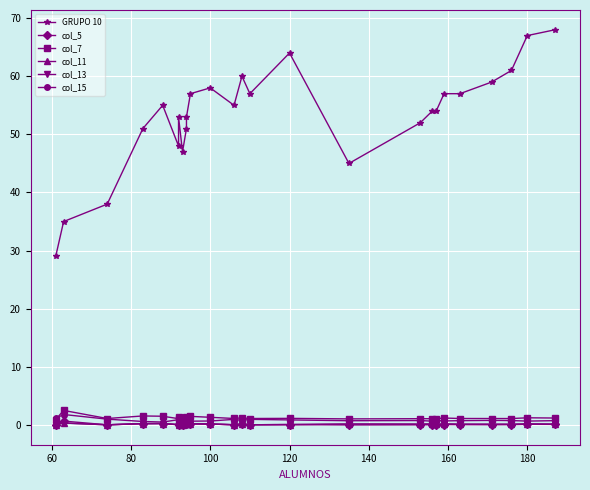

What position from the left is 120?

16